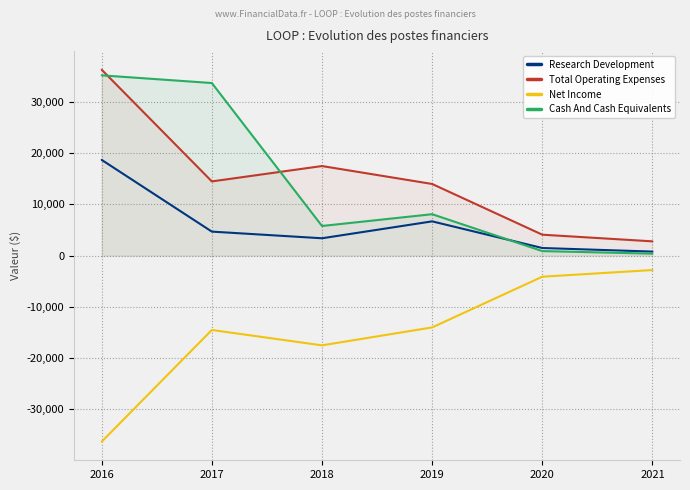

The value of Research Development at 2016 is 31305. True or false?

False